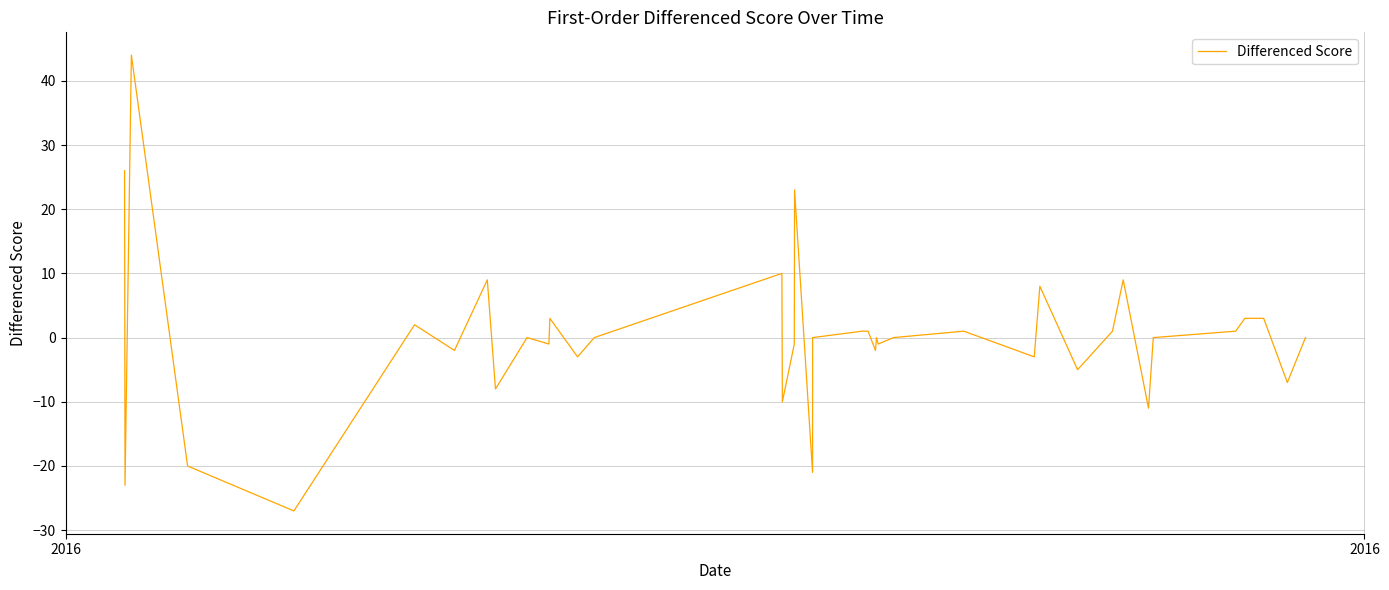

What is the greatest value displayed?

44